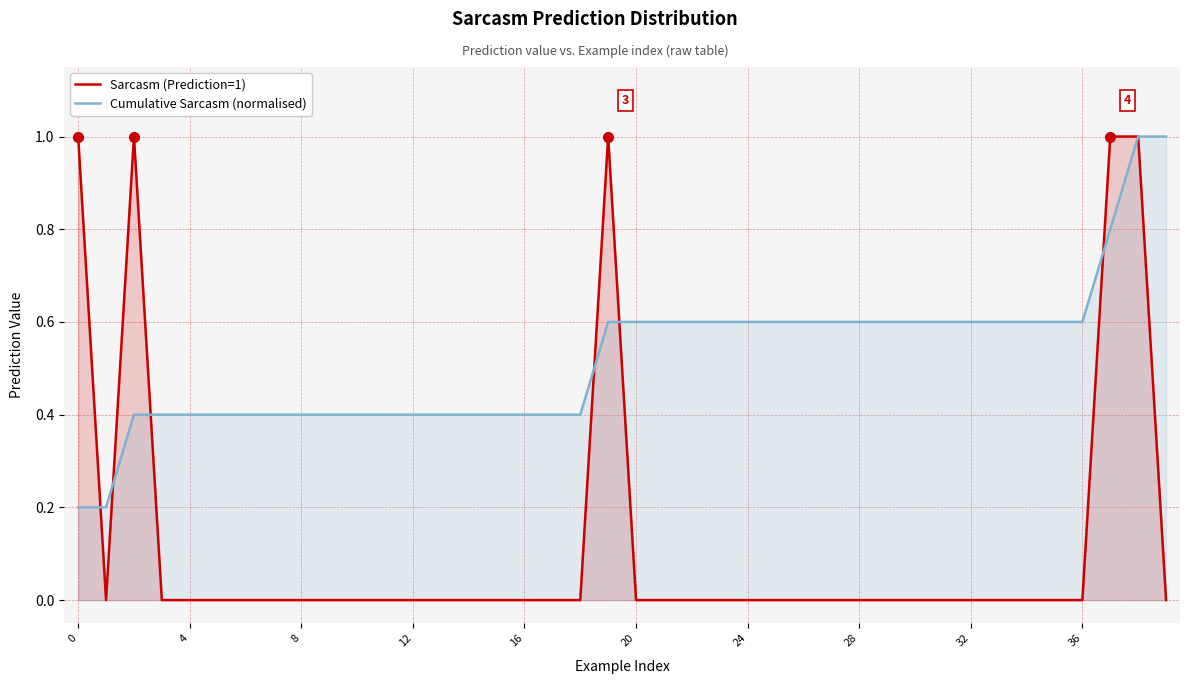

What is the highest value of the Sarcasm (Prediction=1) series?

1.0